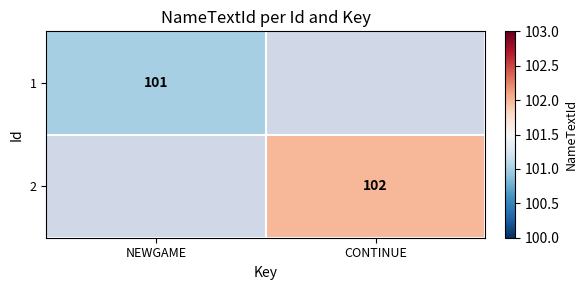

True or false: 2 has a value of 102 at CONTINUE.

True